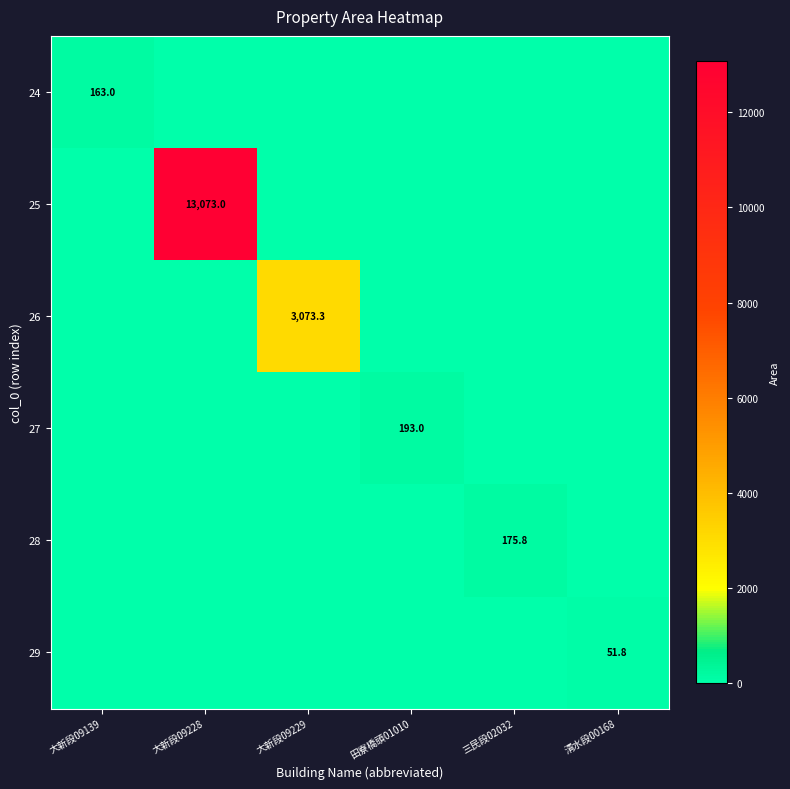

Is it true that 28 equals 106.3 at 三民段02032?

False